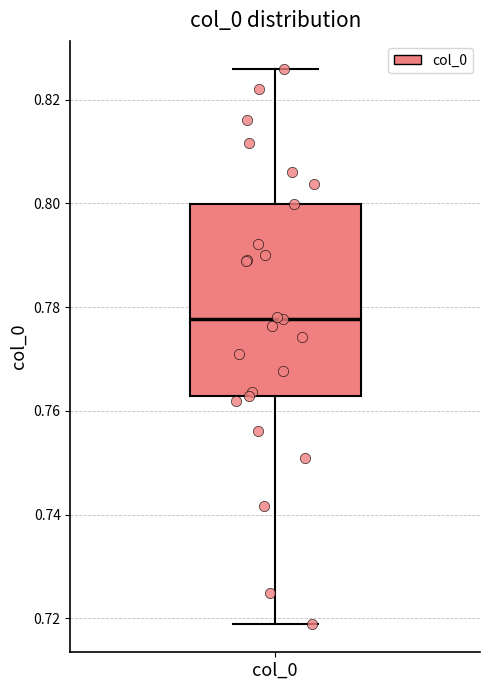

Read this box plot against the y-axis: the position of the median line, the range covered by the box, and the ends of both whiskers. The values are not printed on the chart, so give them approximately, as read against the axis.

median 0.778, box 0.762 to 0.800, whiskers 0.718 to 0.826